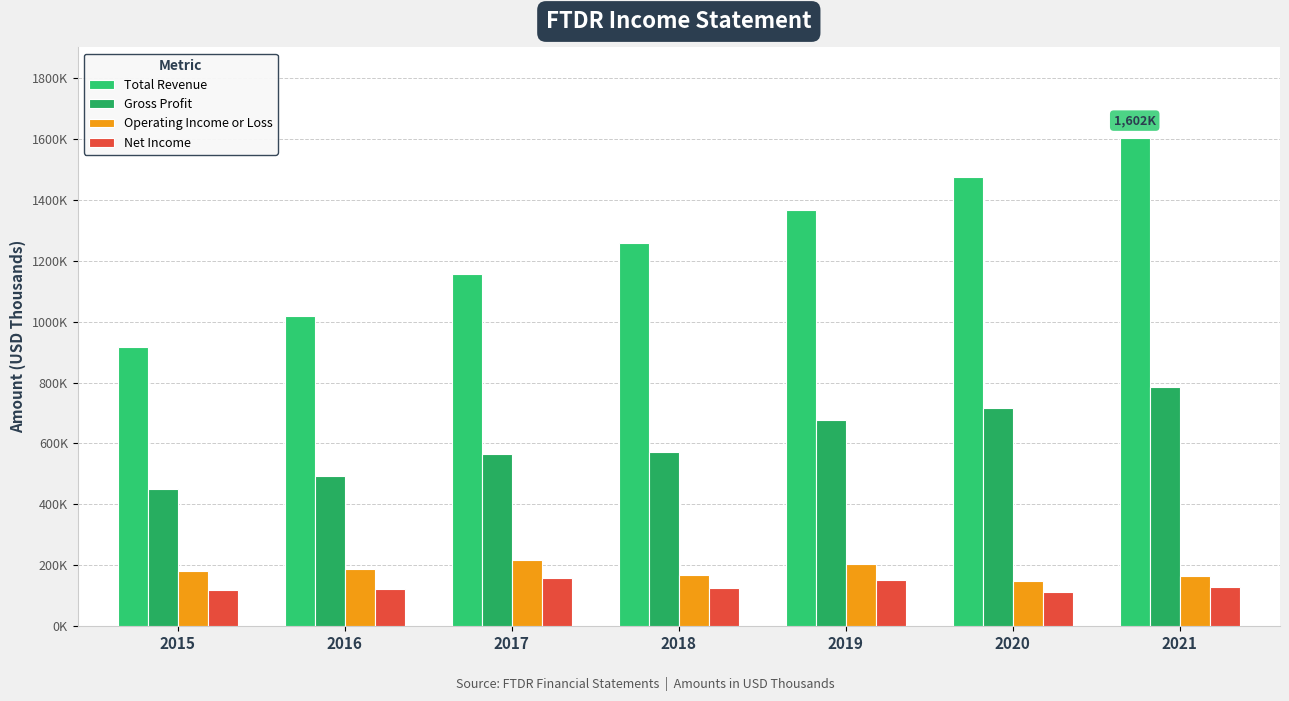

What is the approximate value of Total Revenue at 2015?

917000